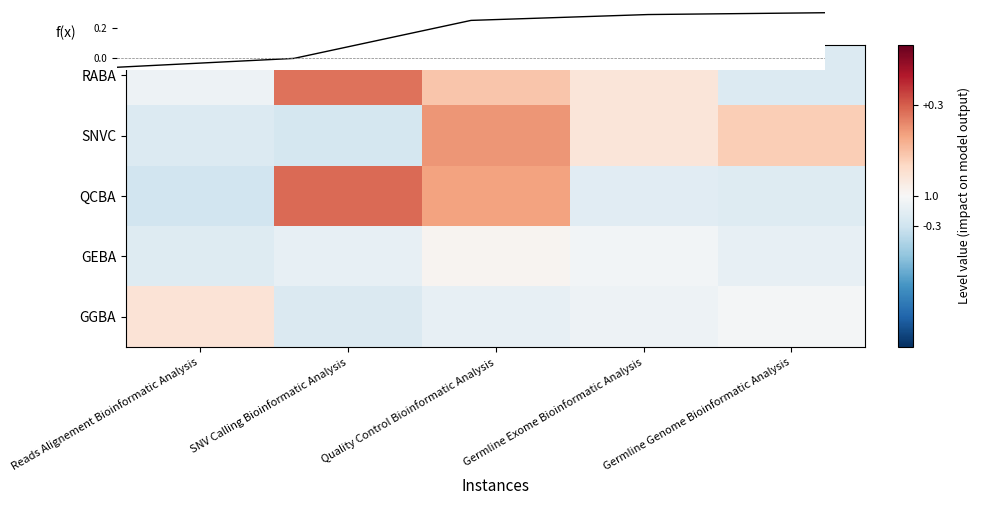

At Germline Genome Bioinformatic Analysis, list the series in order from smallest to largest.

RABA, QCBA, GEBA, GGBA, SNVC